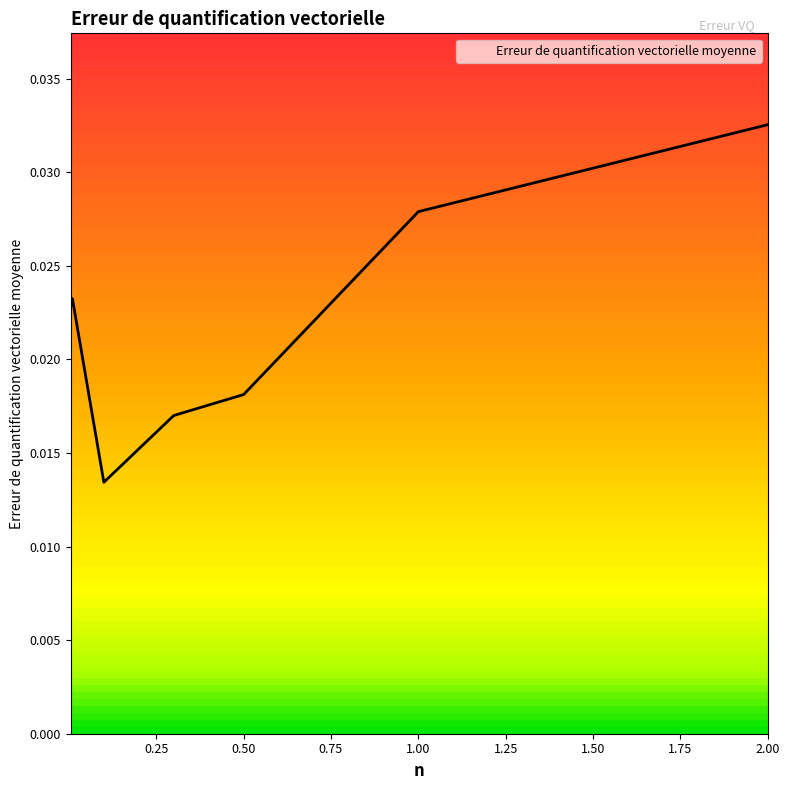

How many values are between 0 and 1?

7